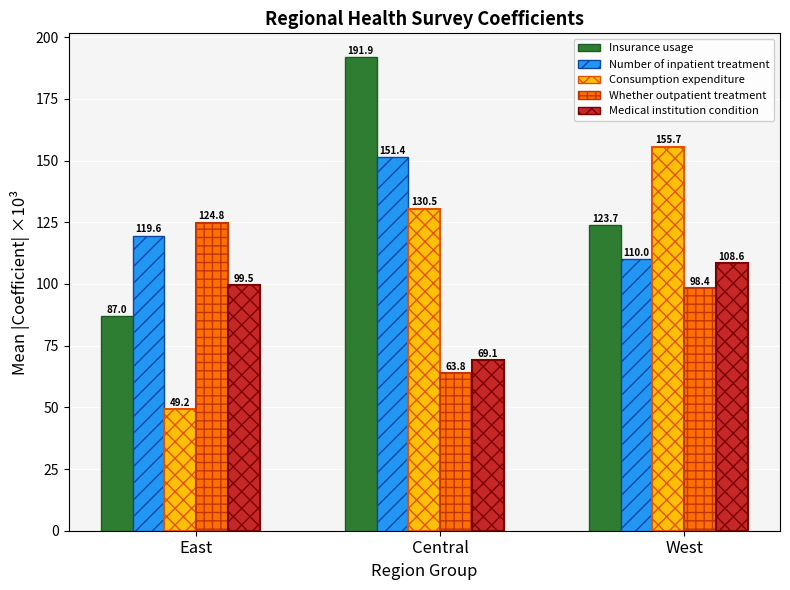

Which series changed the most between East and West?

Consumption expenditure